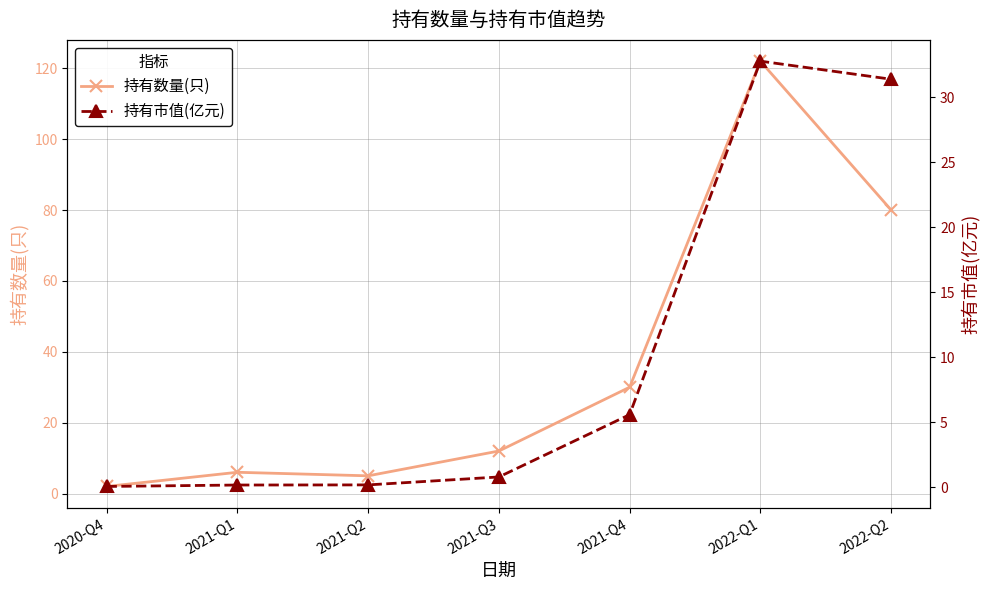

True or false: 持有市值(亿元) and 持有数量(只) cross at least once.

False